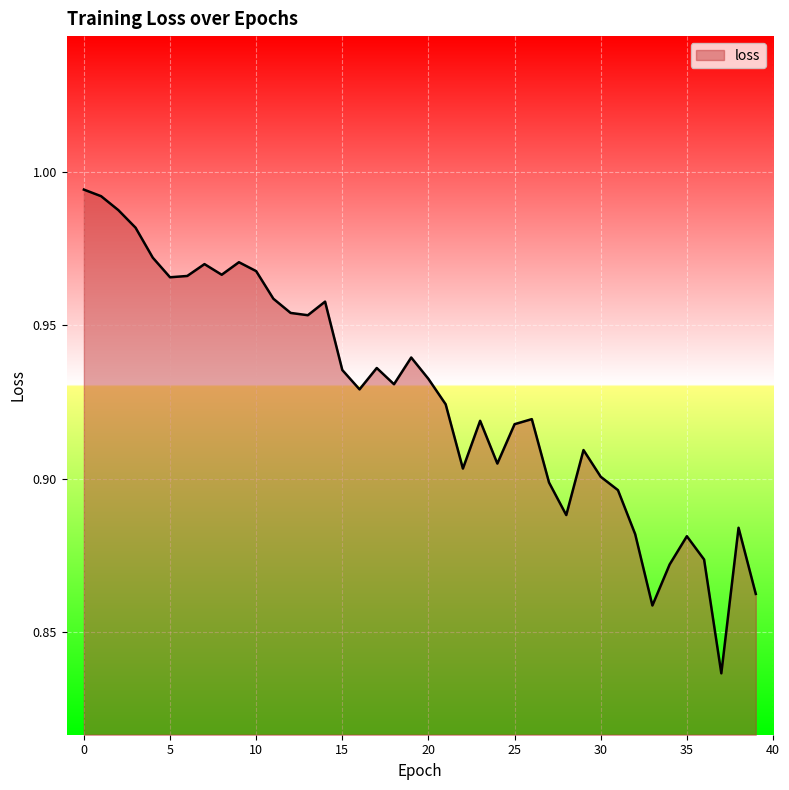

List the labels in order of value, largest first.

0, 1, 2, 3, 4, 9, 7, 10, 8, 6, 5, 11, 14, 12, 13, 19, 17, 15, 20, 18, 16, 21, 26, 23, 25, 29, 24, 22, 30, 27, 31, 28, 38, 32, 35, 36, 34, 39, 33, 37